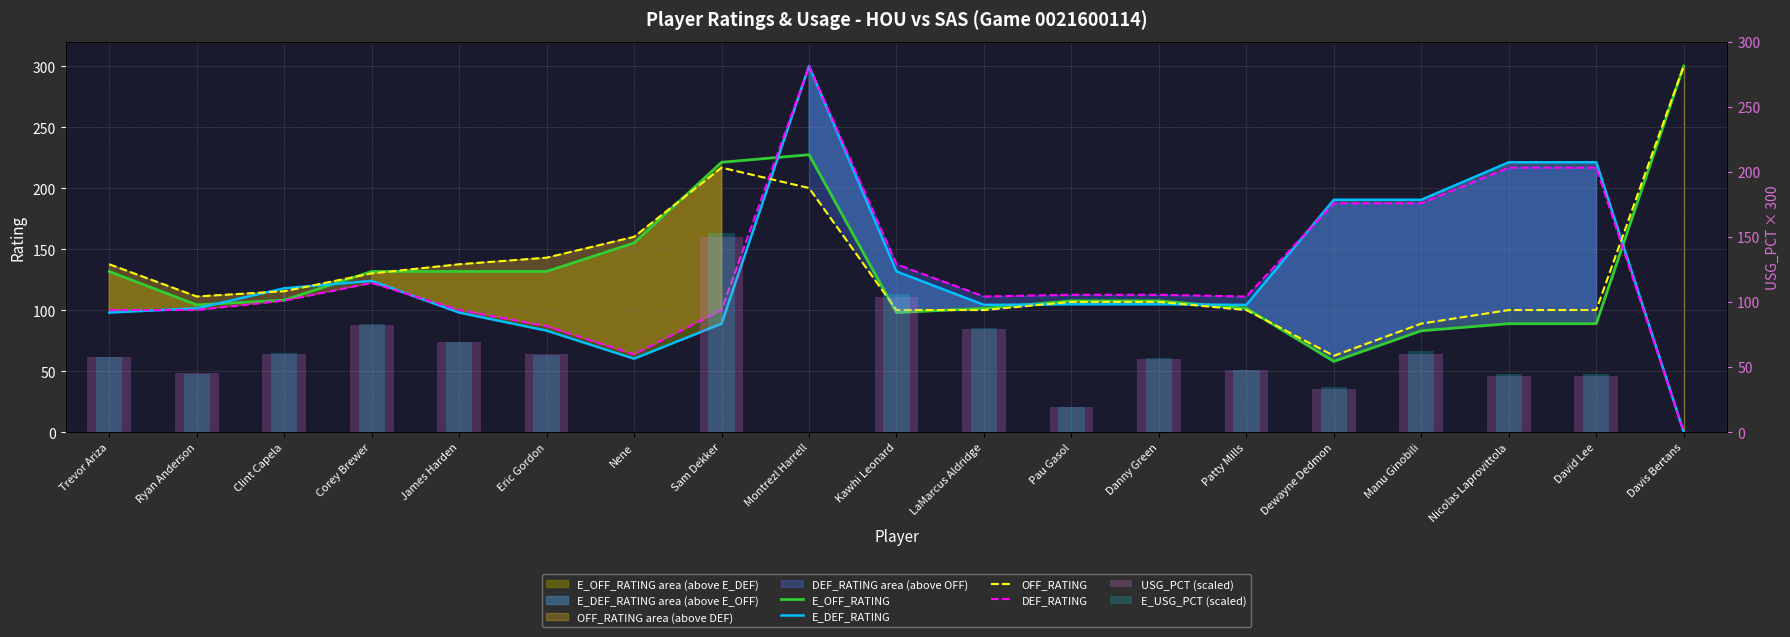

Reading left to right, list all the values displayed in this chart.

E_OFF_RATING: 131.6	104.2	108.1	131.6	131.6	131.6	155.0	221.1	227.3	97.9	101.4	107.5	107.5	101.4	57.9	83.0	88.8	88.8	300.0
E_DEF_RATING: 97.9	101.4	117.8	123.9	97.9	83.1	60.1	88.8	300.0	131.6	104.2	104.7	104.7	104.2	190.4	190.4	221.1	221.1	0.0
OFF_RATING: 137.5	111.1	115.4	130.0	137.5	142.9	160.0	216.7	200.0	100.0	100.0	106.7	106.7	100.0	62.5	88.9	100.0	100.0	300.0
DEF_RATING: 100.0	100.0	107.7	122.2	100.0	86.7	63.6	100.0	300.0	137.5	111.1	112.5	112.5	111.1	187.5	187.5	216.7	216.7	0.0
USG_PCT (scaled): 57.6	45.0	60.0	81.9	69.3	60.0	0.0	150.0	0.0	103.8	78.9	18.9	56.4	47.4	33.3	60.0	42.9	42.9	0.0
E_USG_PCT (scaled): 57.6	44.7	60.6	82.8	69.0	59.1	0.0	153.0	0.0	105.9	80.1	18.9	56.7	48.0	34.8	62.1	44.4	44.4	0.0